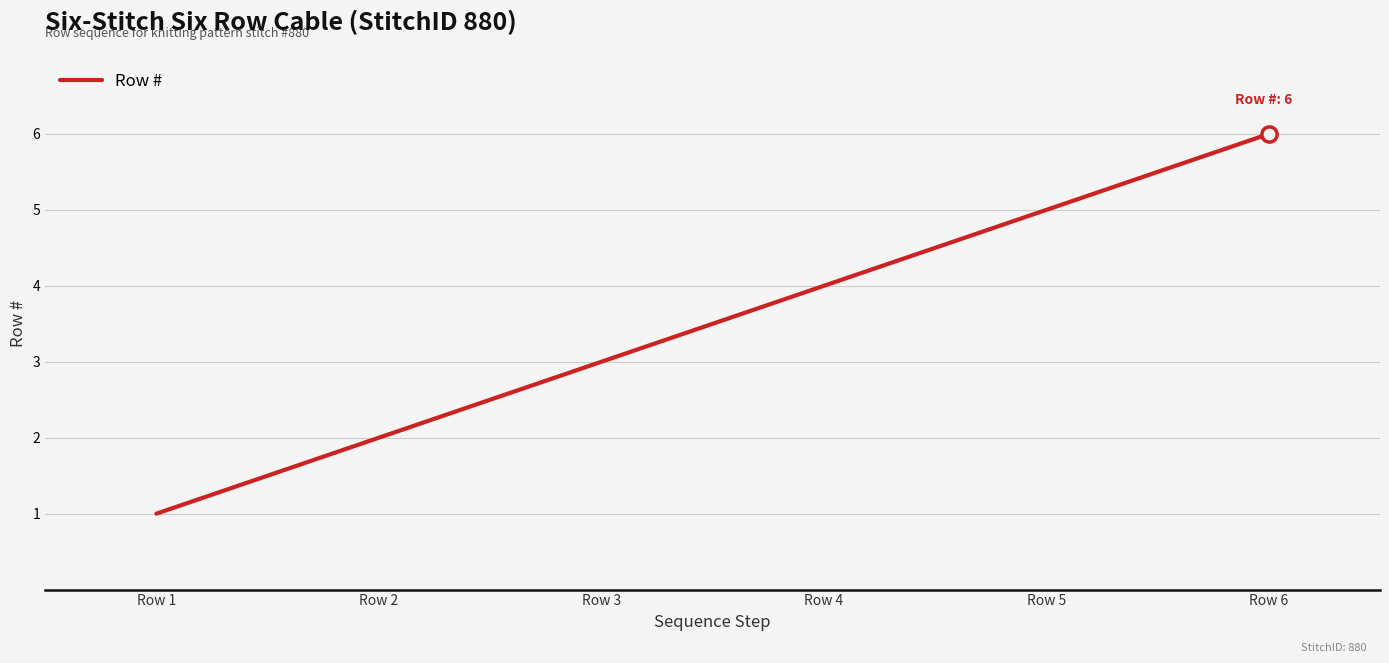

What is the ratio of the value at Row 3 to the value at Row 2?

1.5